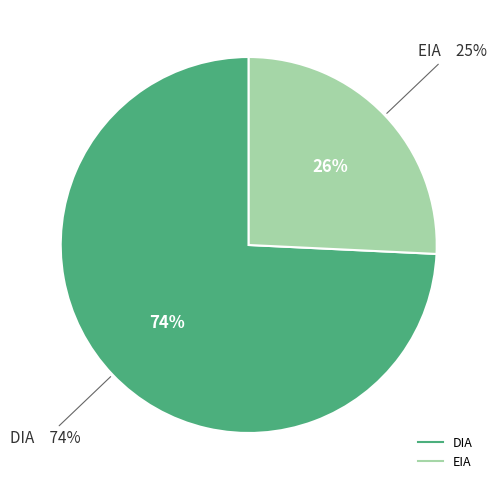

Does DIA represent more than half of the total?

Yes